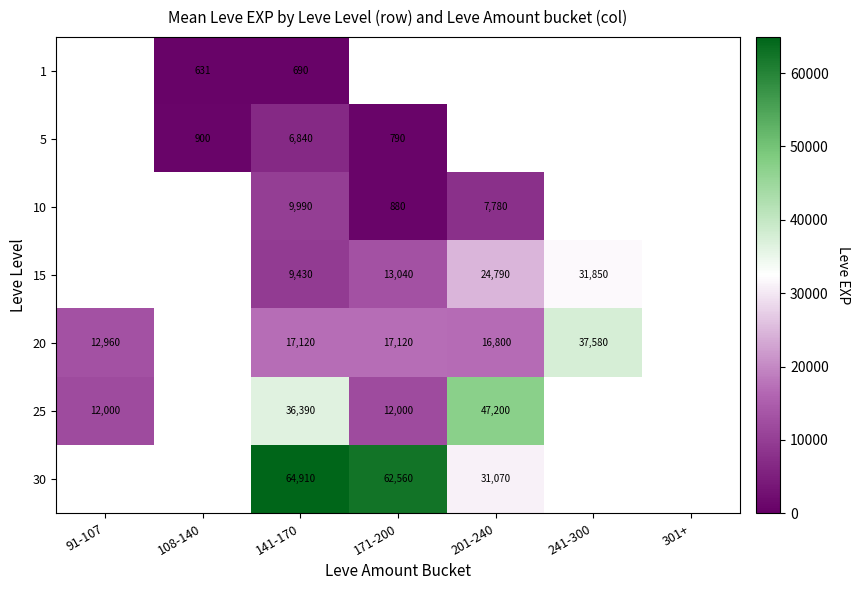

Which category has the lowest value across all series?

108-140